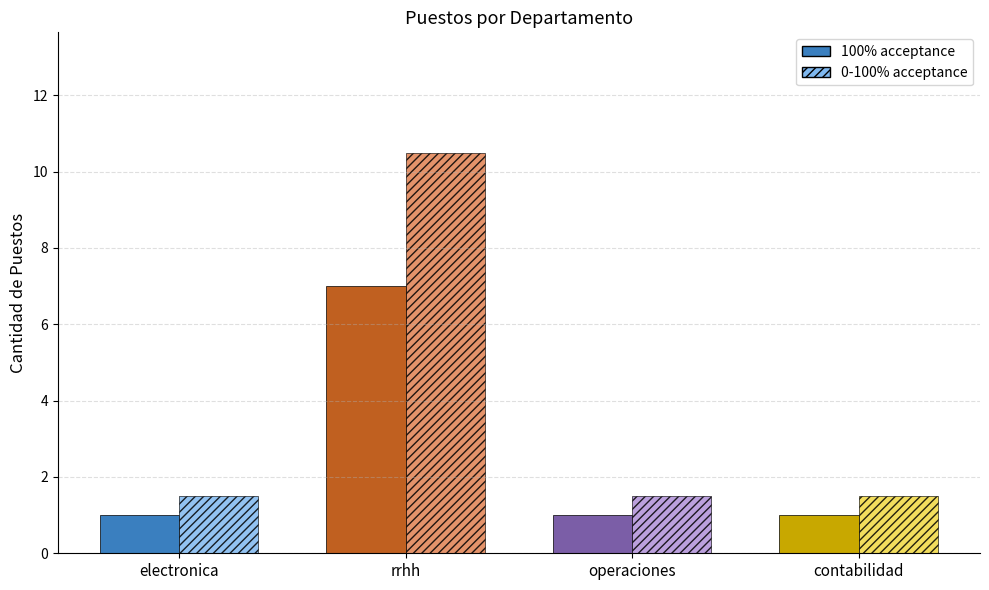

What is the total value across all series at operaciones?

2.5